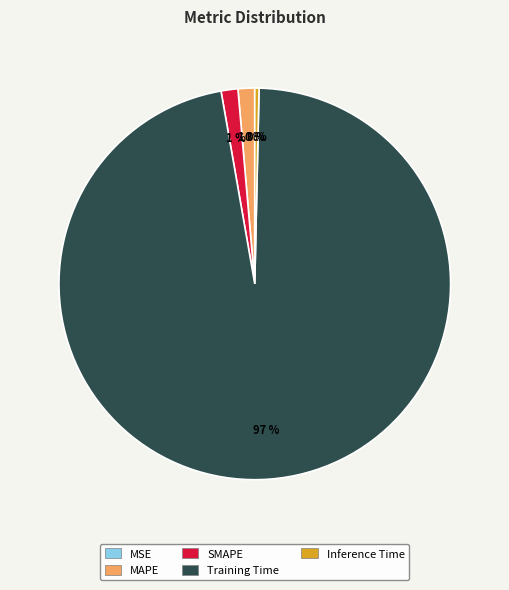

Is it true that Inference Time is 0% of the pie?

True